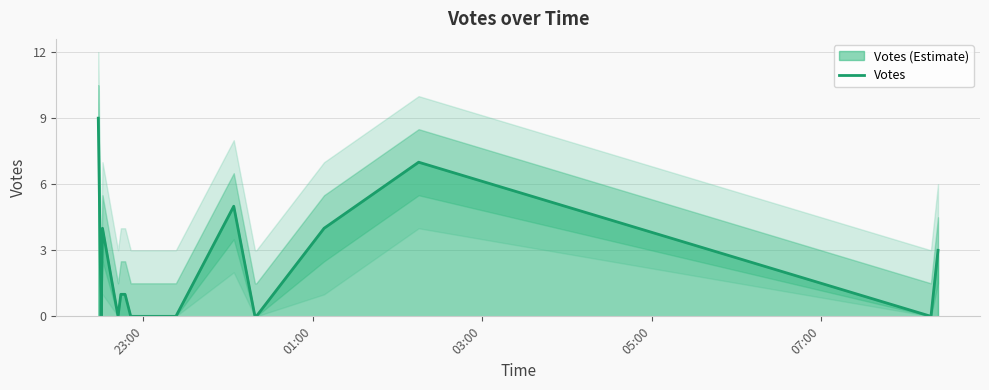

What is the maximum value shown in the chart?

9